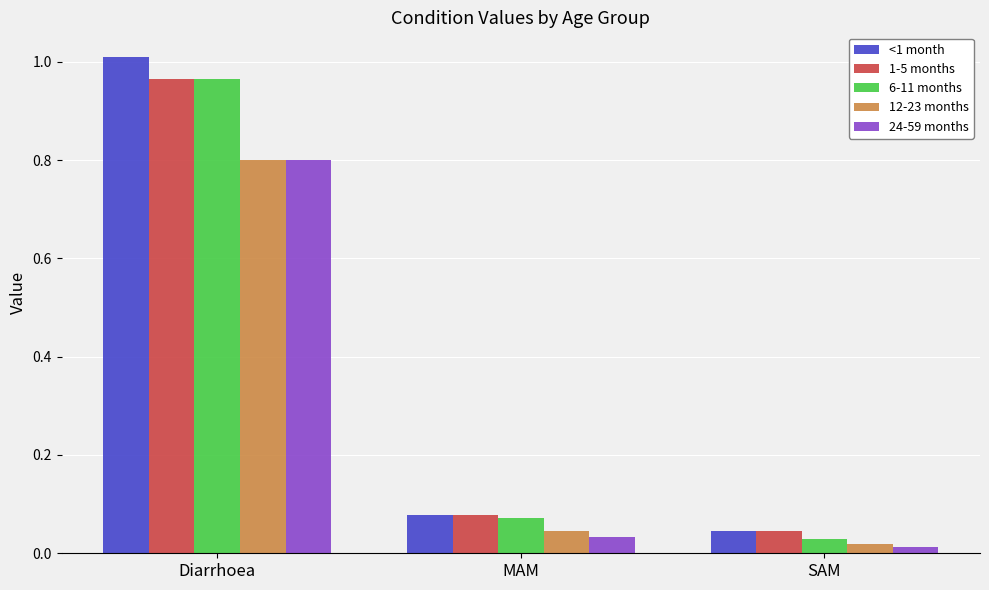

Which series changed the most between Diarrhoea and MAM?

<1 month